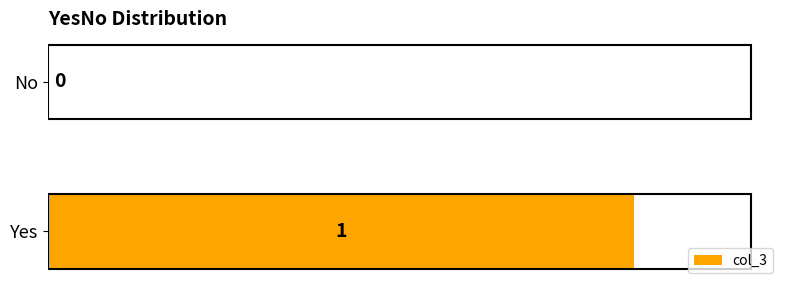

True or false: the data shows 0 at No.

True